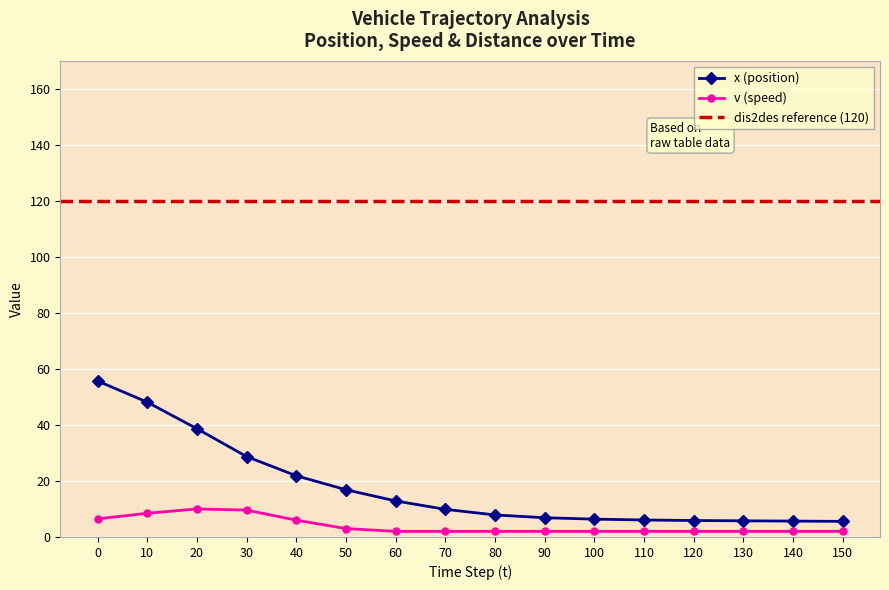

Count the number of data series in this chart.

2